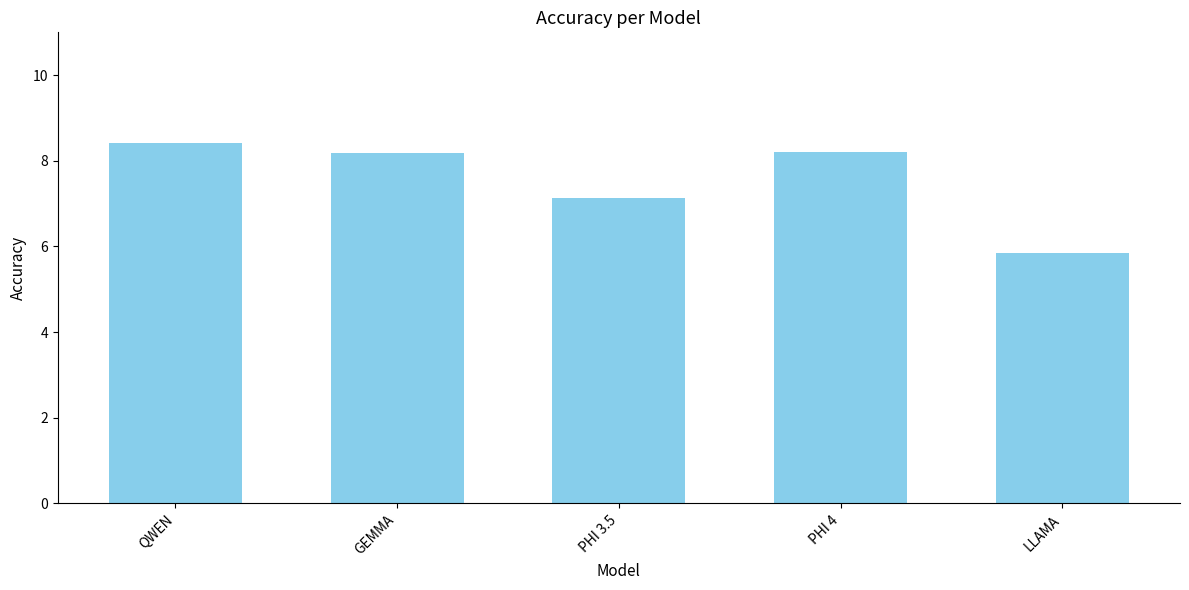

At which label is the value closest to 7?

PHI 3.5